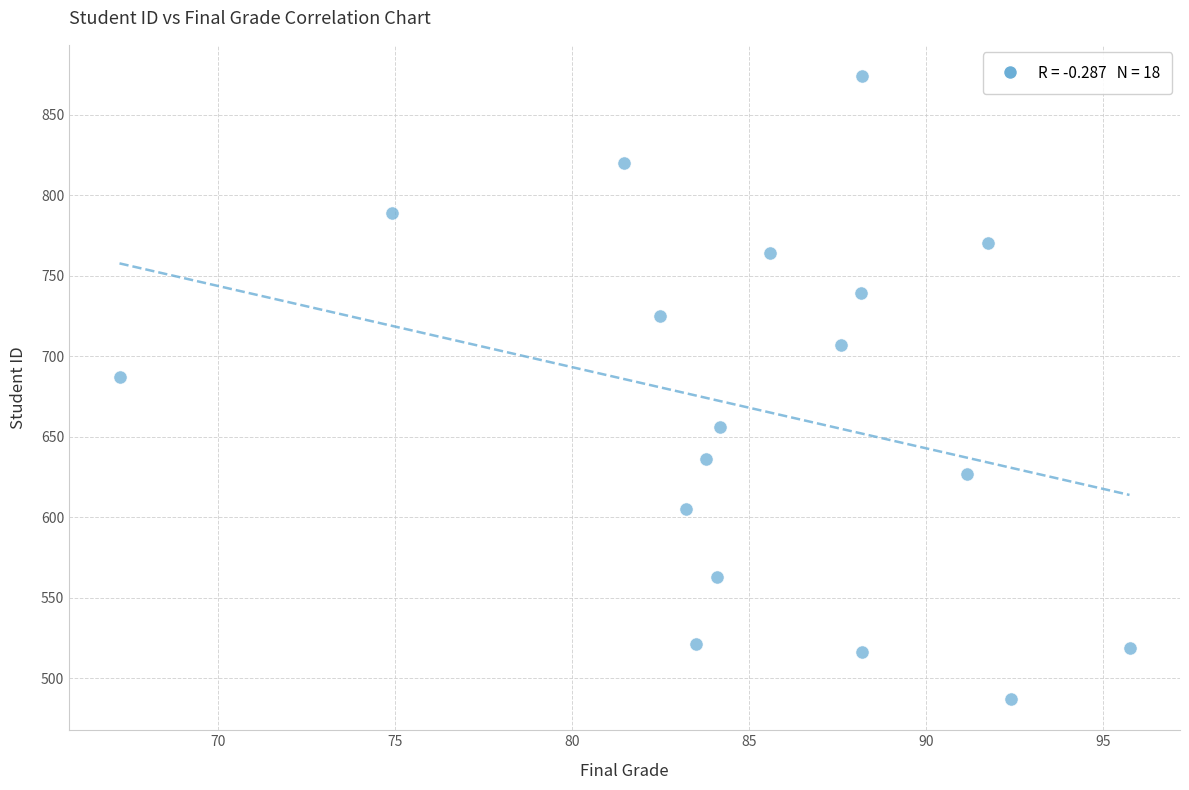

What Y value in the scatter plot is closest to 680?

687